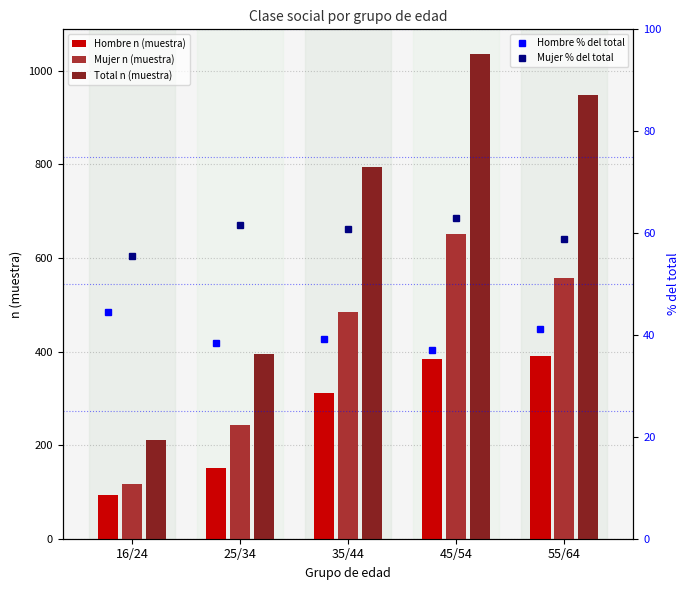

At which label does Total n (muestra) reach its peak?

45/54